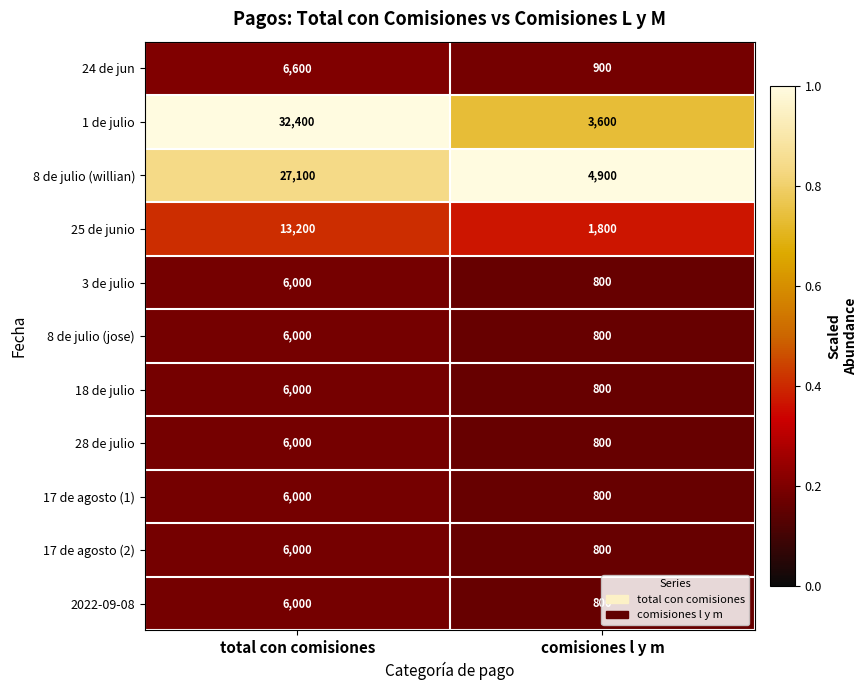

Rank the categories by 17 de agosto (1) value from highest to lowest.

total con comisiones, comisiones l y m